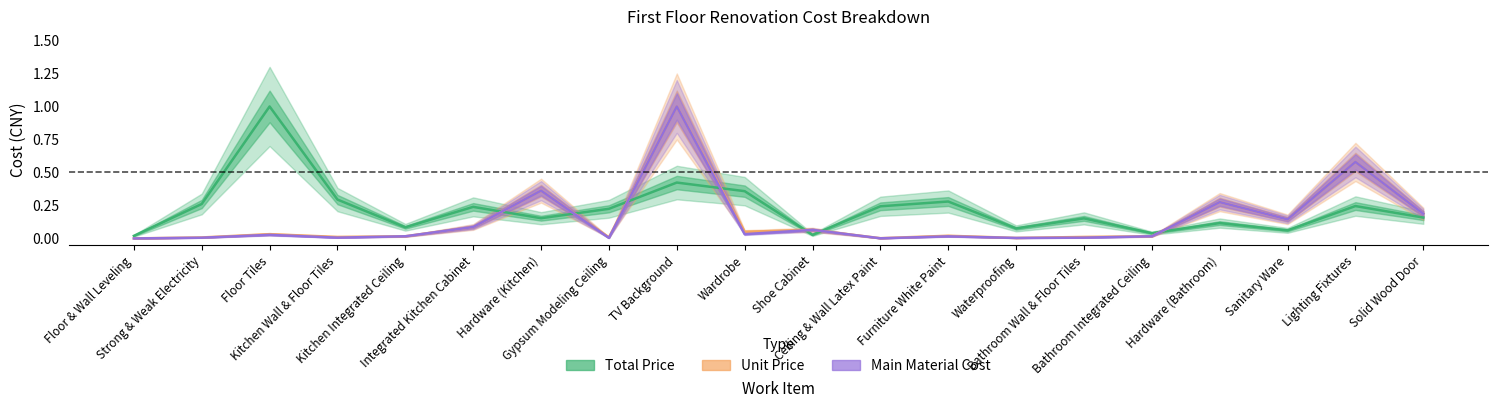

Reading left to right, transcribe all the data shown in this chart.

Total Price: 0.0	0.3	1.0	0.3	0.1	0.2	0.2	0.2	0.4	0.4	0.0	0.2	0.3	0.1	0.2	0.0	0.1	0.1	0.2	0.2
Unit Price: 0.0	0.0	0.0	0.0	0.0	0.1	0.4	0.0	1.0	0.1	0.1	0.0	0.0	0.0	0.0	0.0	0.3	0.1	0.6	0.2
Main Material Cost: 0.0	0.0	0.0	0.0	0.0	0.1	0.4	0.0	1.0	0.0	0.1	0.0	0.0	0.0	0.0	0.0	0.3	0.1	0.6	0.2